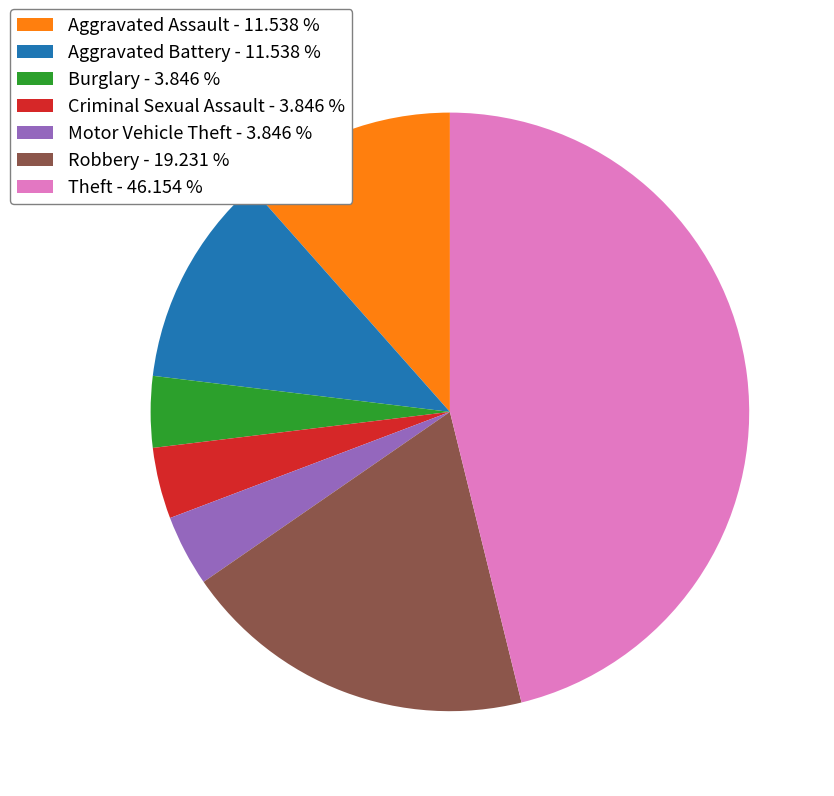

How many segments does this pie chart have?

7